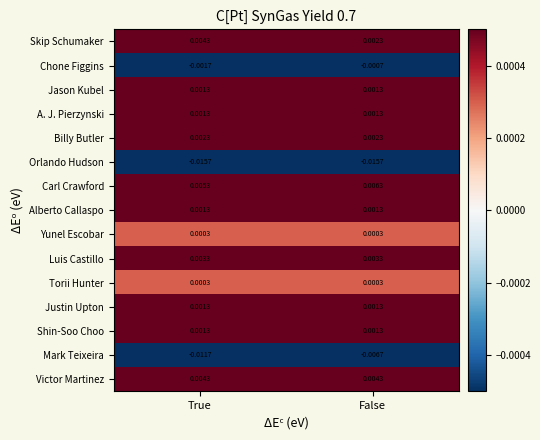

Which series has the largest range (max minus min)?

Mark Teixeira